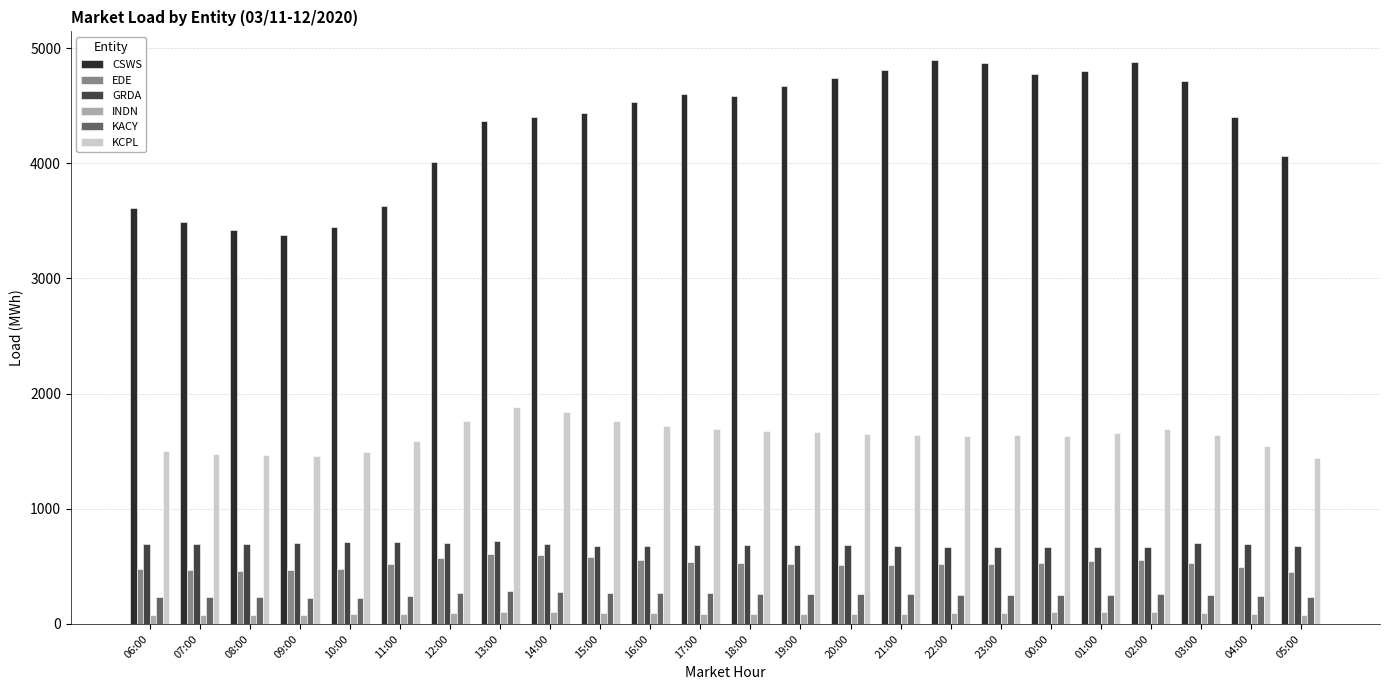

The KACY series shows 472.2 at 13:00. True or false?

False